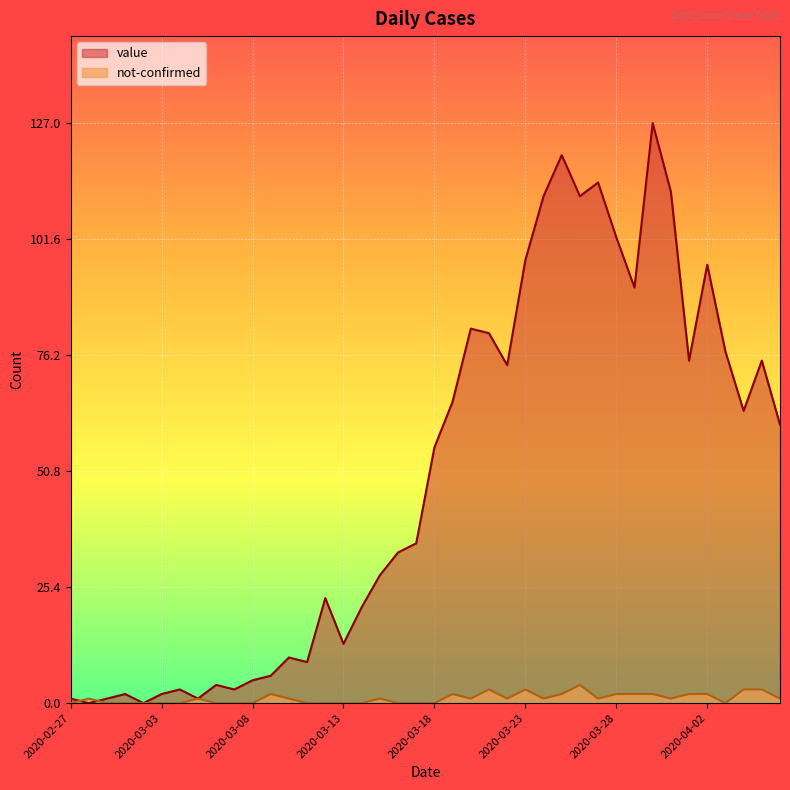

What value does the not-confirmed series have at 2020-04-02?

2